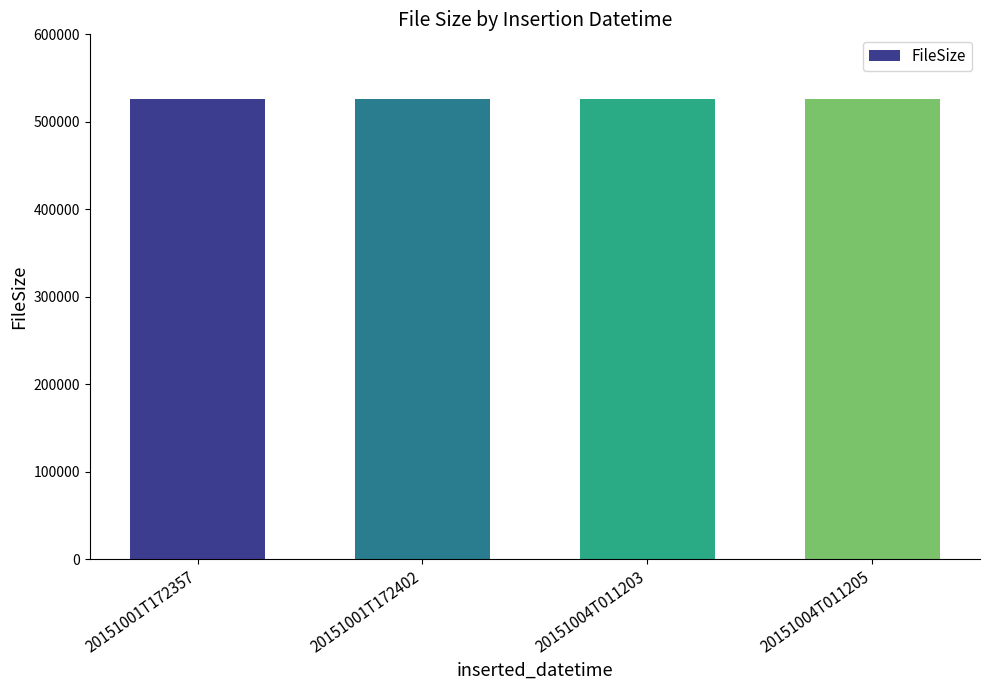

What is the sum of the values at 20151001T172357 and 20151001T172402?

1052850